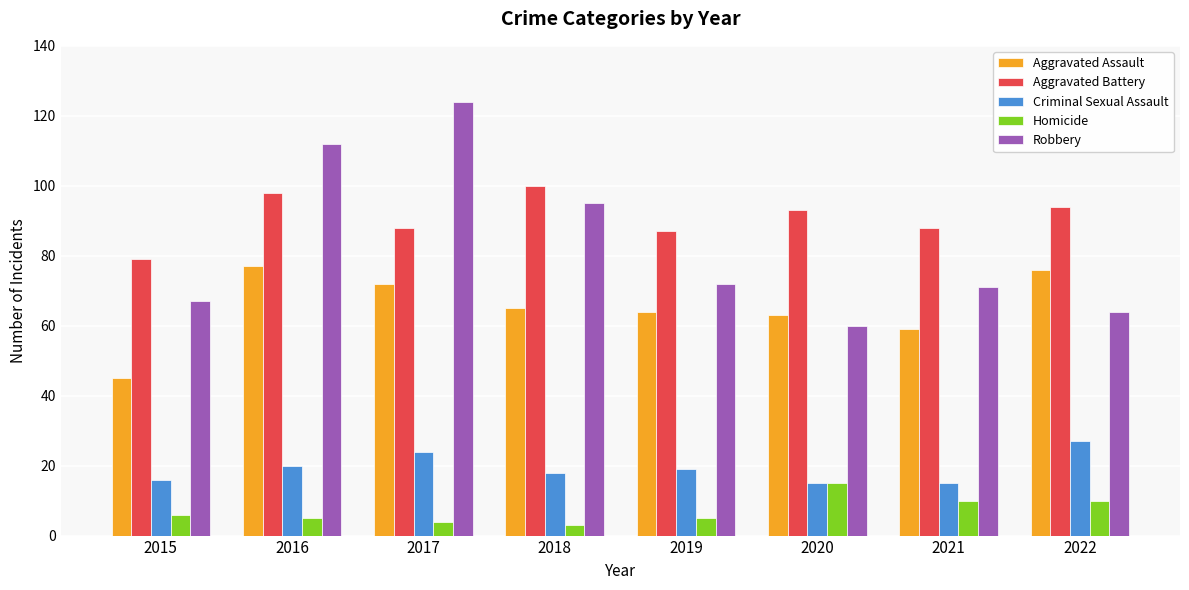

How many values in the Aggravated Battery series are below 93?

4